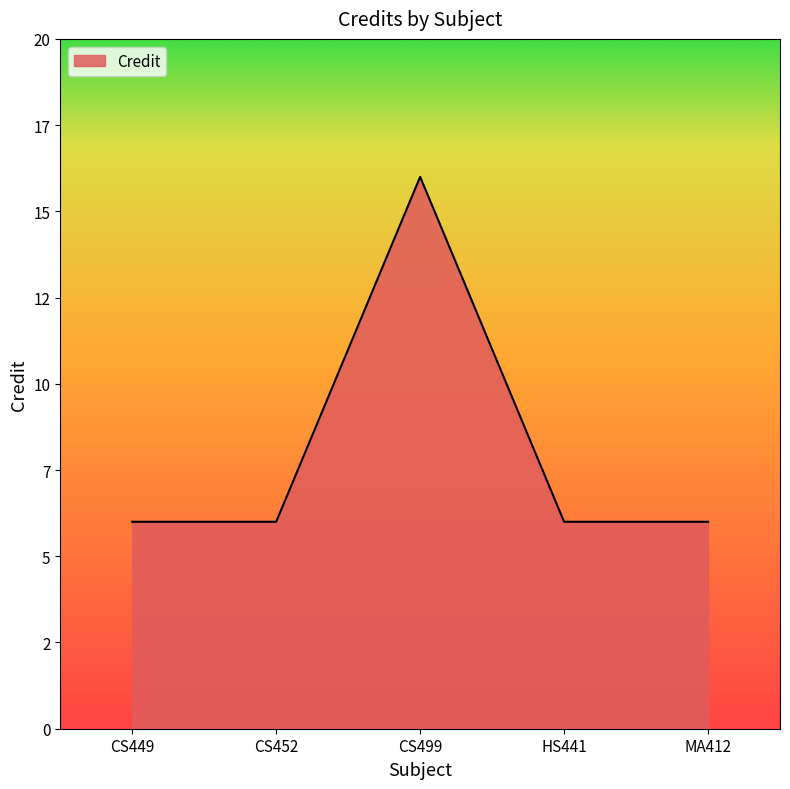

Reading left to right, extract all data points from this chart.

CS449=6	CS452=6	CS499=16	HS441=6	MA412=6